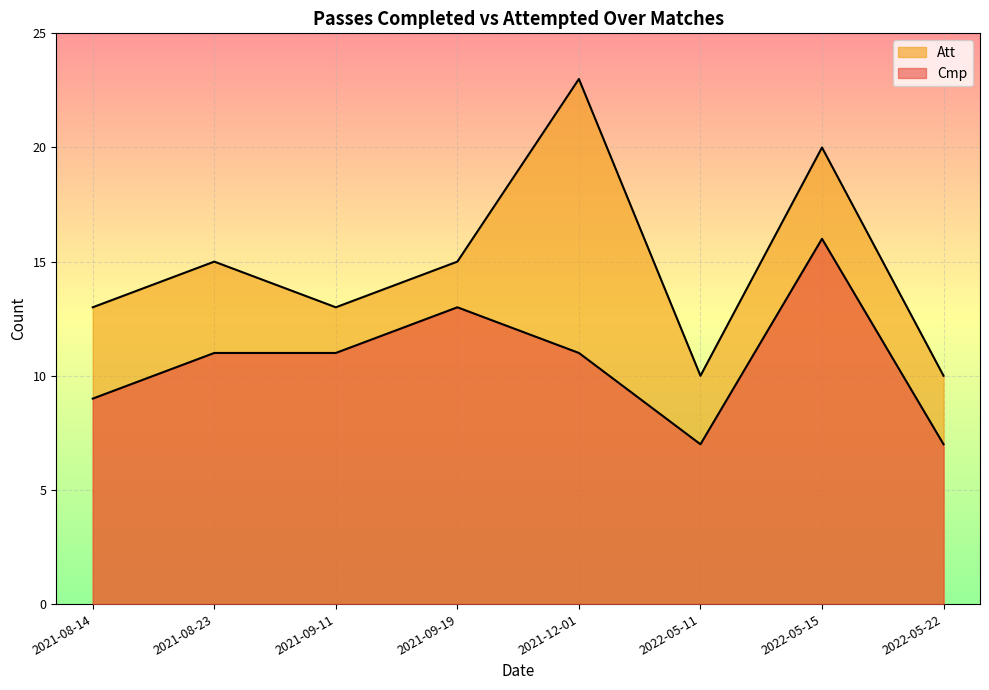

Does the chart display data point markers on the line(s)?

No